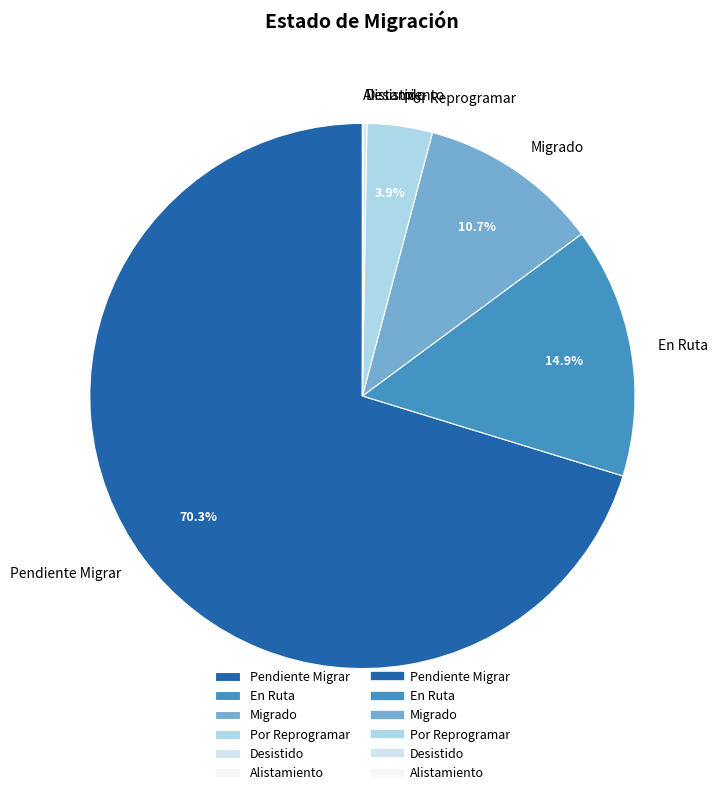

Between Por Reprogramar and En Ruta, which is larger?

En Ruta